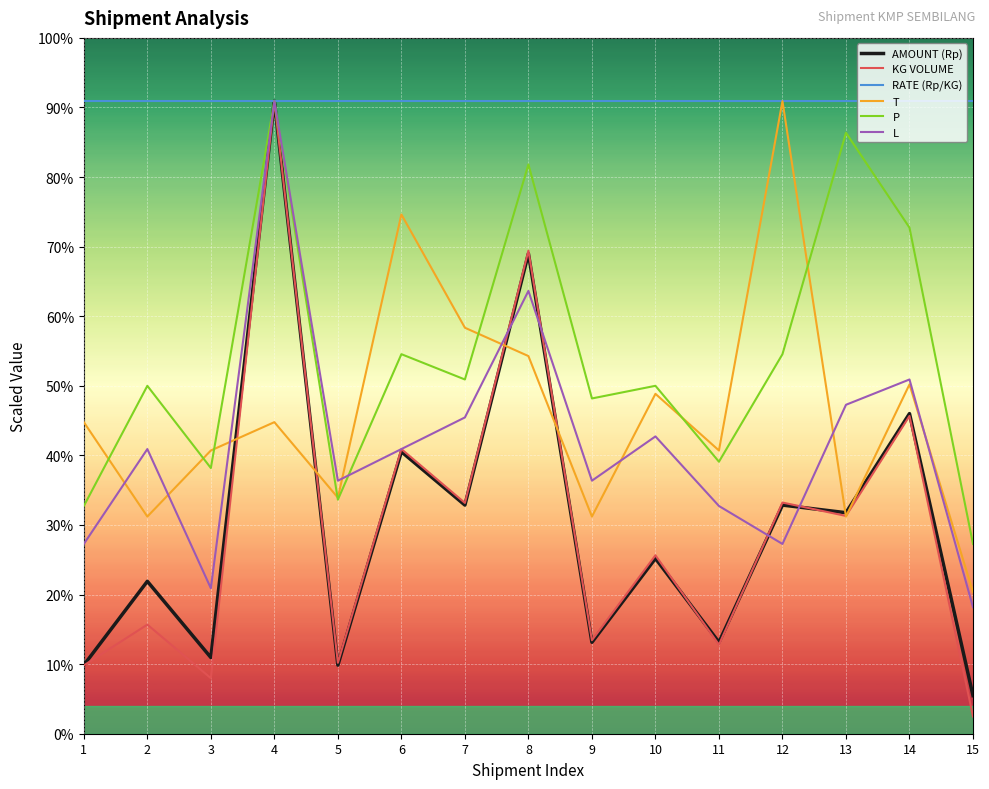

What is the smallest value displayed?

15845.5